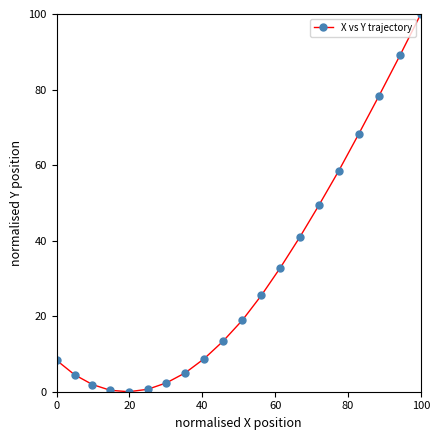

What is the sum of all values?

606.8